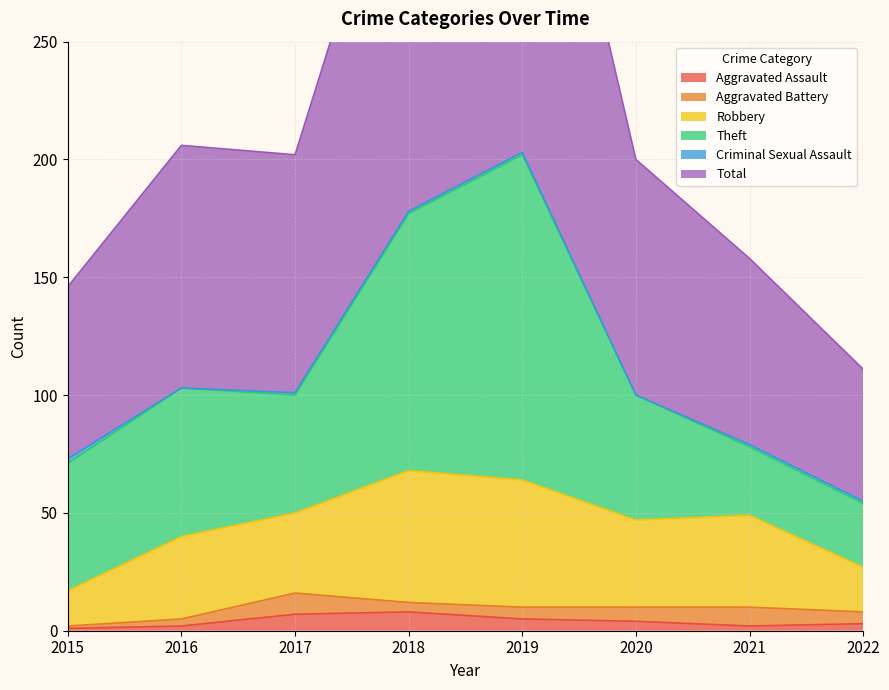

What is the sum of the Aggravated Battery values at 2016 and 2022?

8